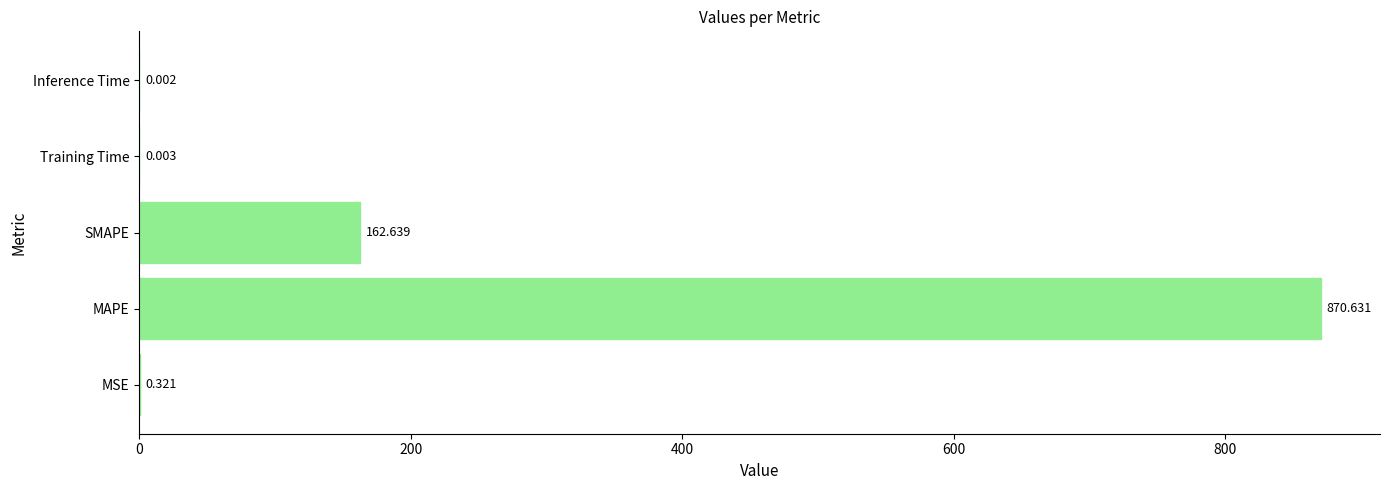

Which has a higher value, SMAPE or Inference Time?

SMAPE